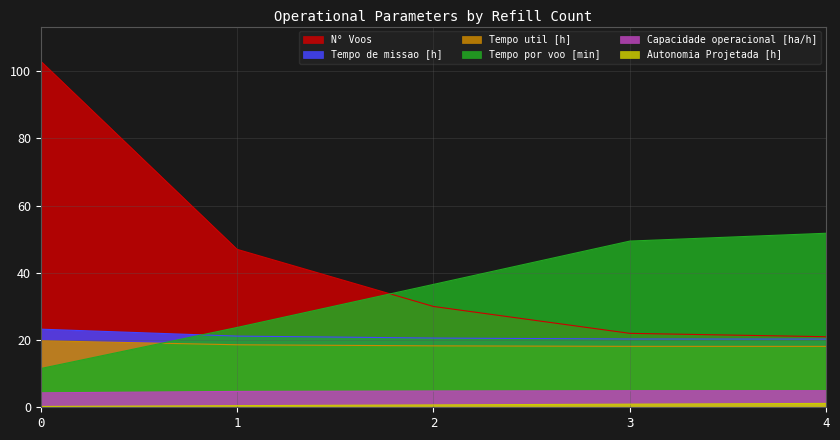

Which category has the highest value in the Autonomia Projetada [h] series?

4